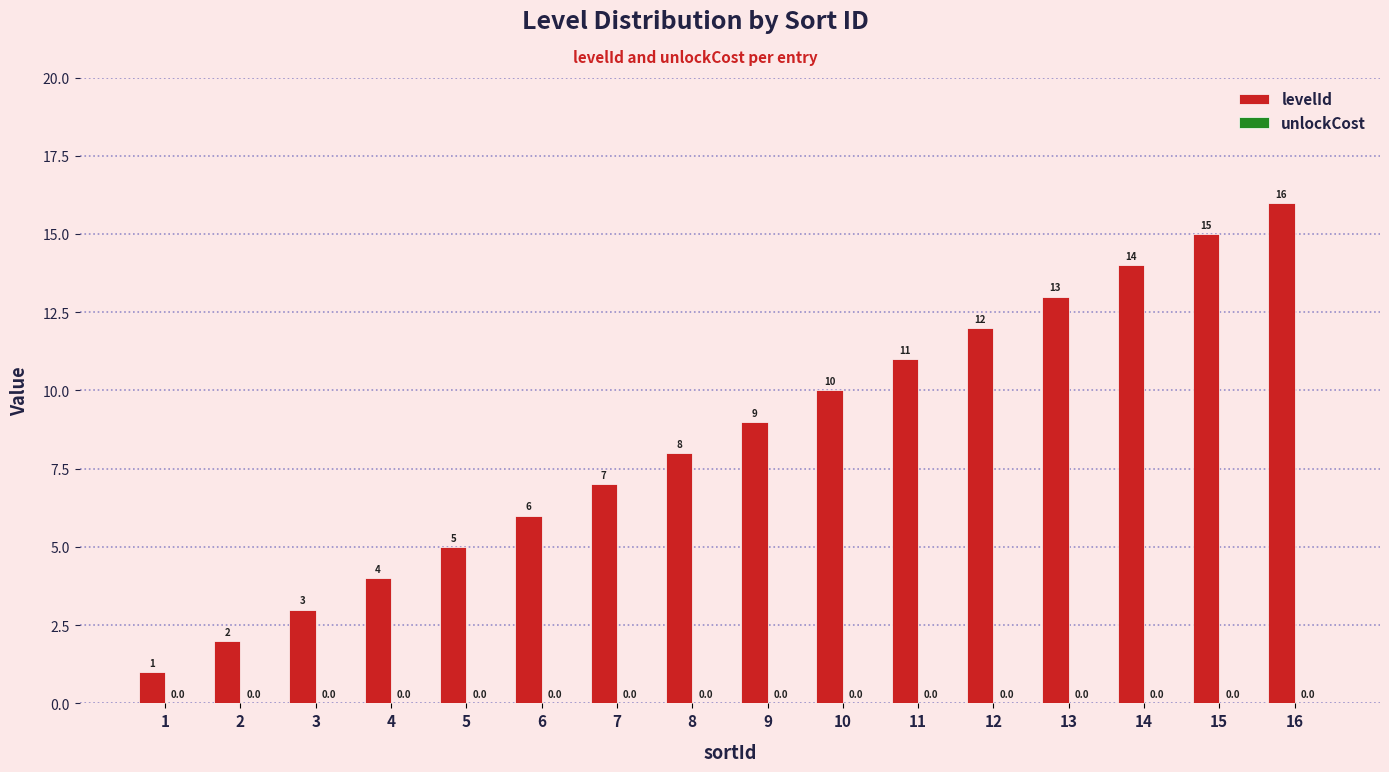

At which label is the value closest to 8?

8